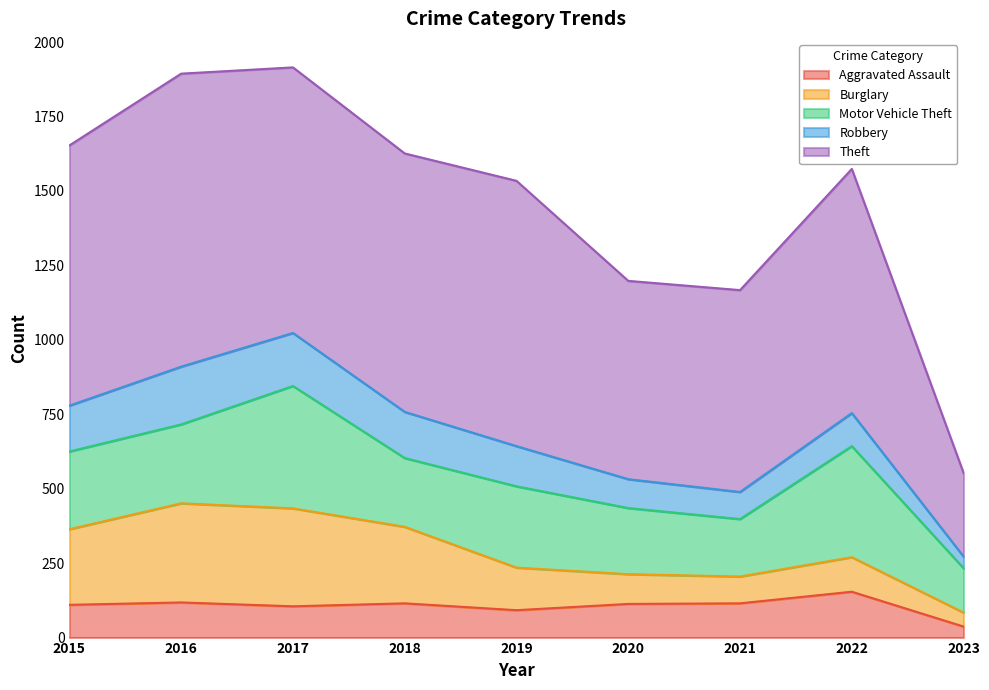

Reading left to right, list all the values displayed in this chart.

Aggravated Assault: 2015=110	2016=118	2017=105	2018=115	2019=92	2020=113	2021=115	2022=154	2023=37
Burglary: 2015=254	2016=333	2017=329	2018=257	2019=143	2020=100	2021=90	2022=116	2023=47
Motor Vehicle Theft: 2015=261	2016=265	2017=411	2018=231	2019=273	2020=222	2021=193	2022=373	2023=149
Robbery: 2015=154	2016=194	2017=178	2018=155	2019=135	2020=97	2021=91	2022=111	2023=39
Theft: 2015=874	2016=984	2017=892	2018=868	2019=891	2020=666	2021=678	2022=820	2023=281